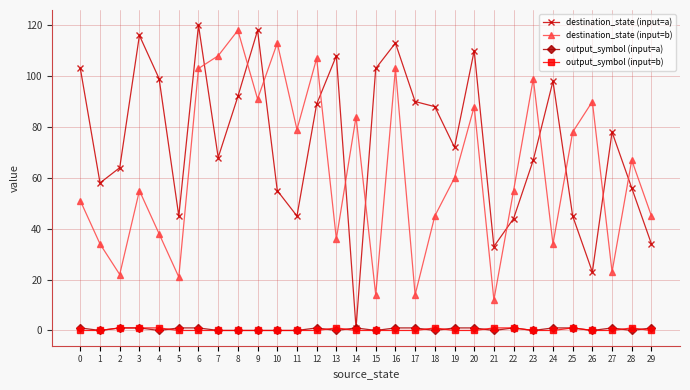

What is the difference between the highest and lowest values at 12?

107